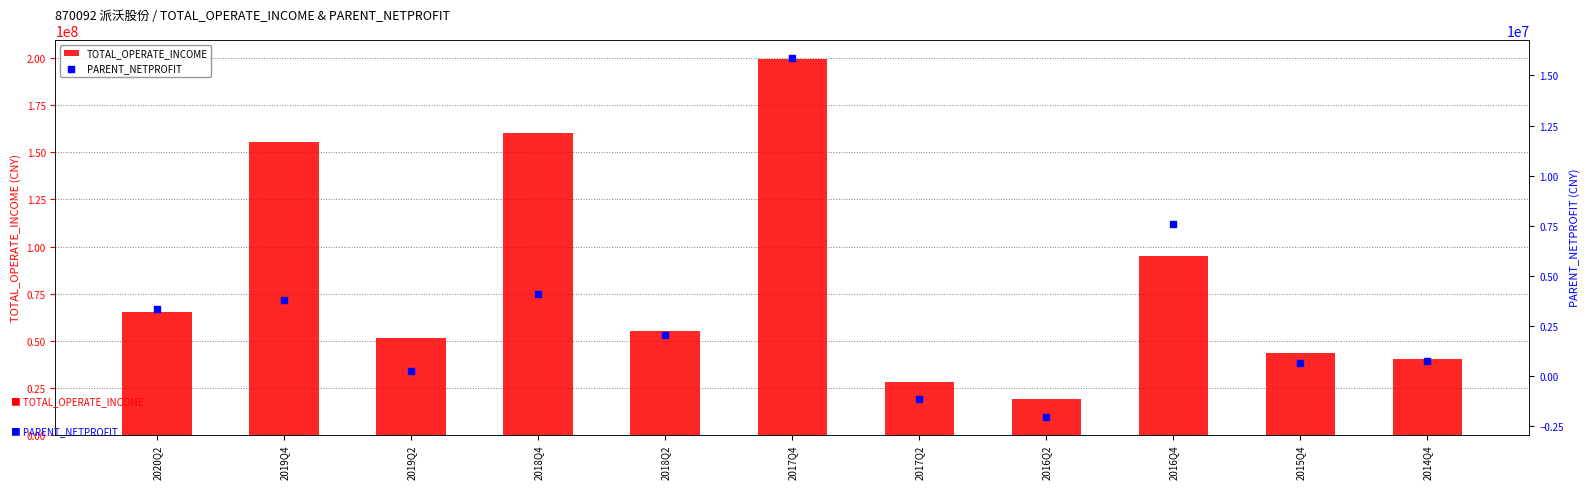

What is the total value across all series at 2014Q4?

40919602.8